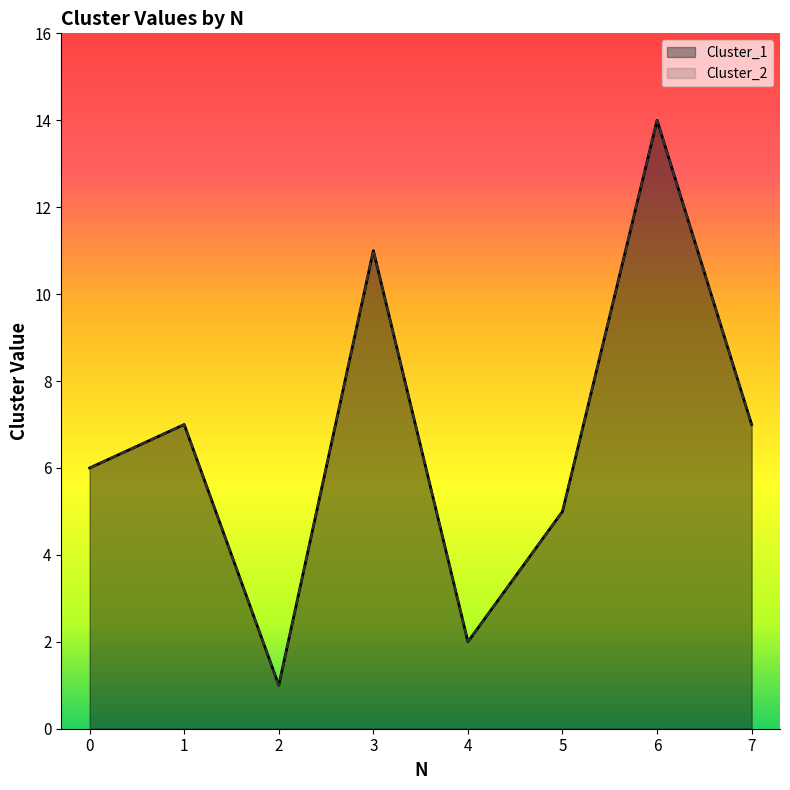

Which series changed the most between 2 and 5?

Cluster_1